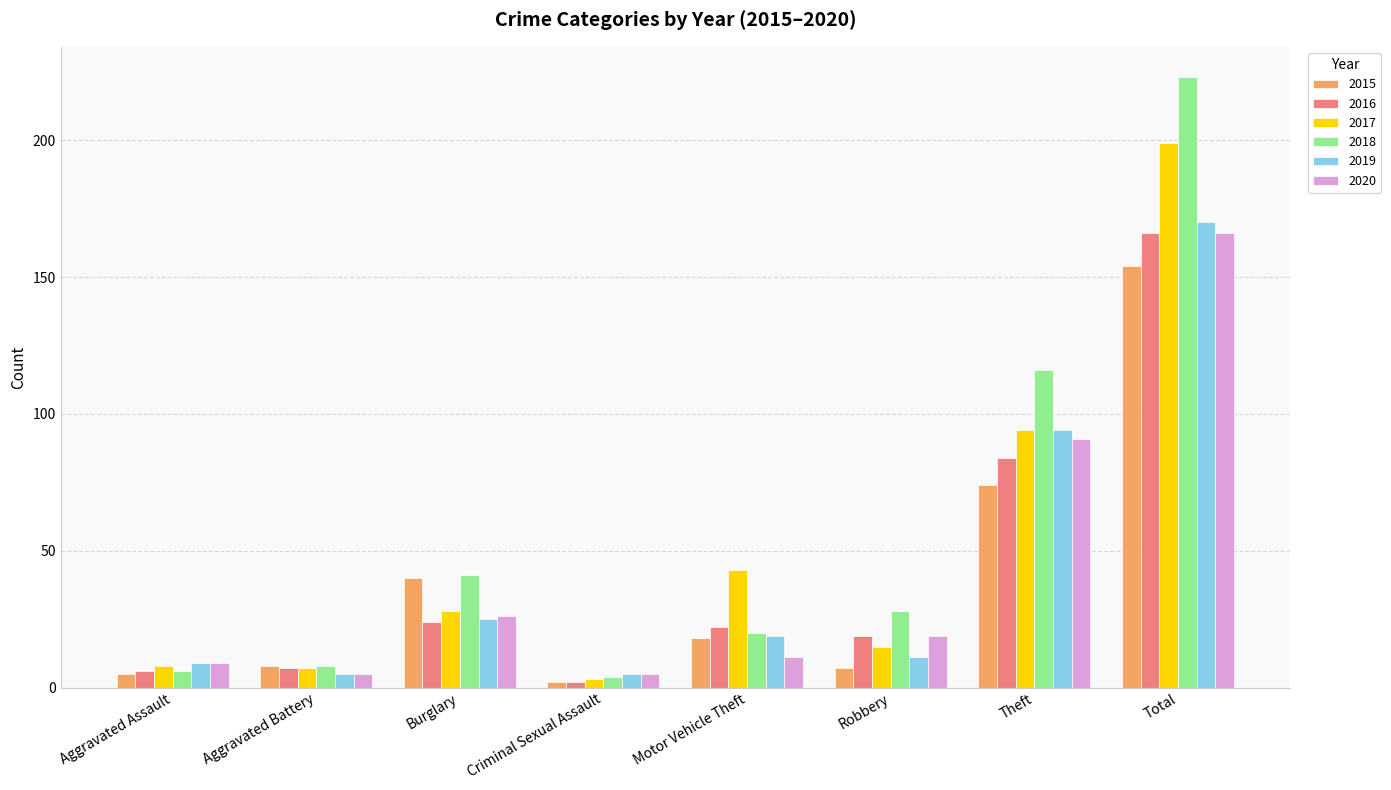

At how many categories does at least one series exceed 205?

1